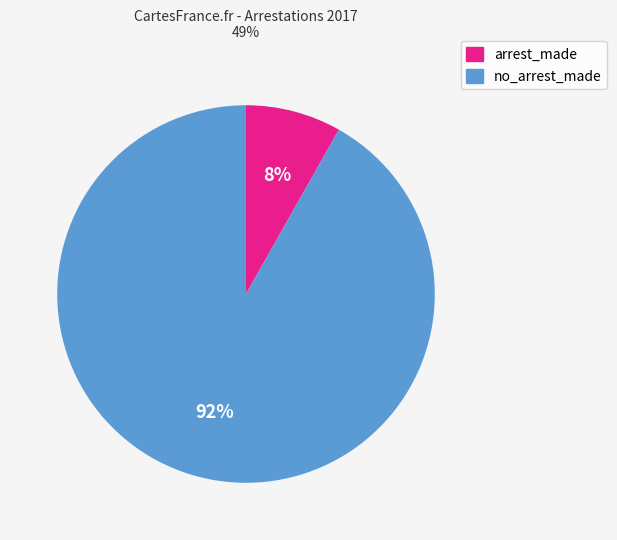

To the nearest percent, what is the difference between the largest and smallest slice percentages?

84%